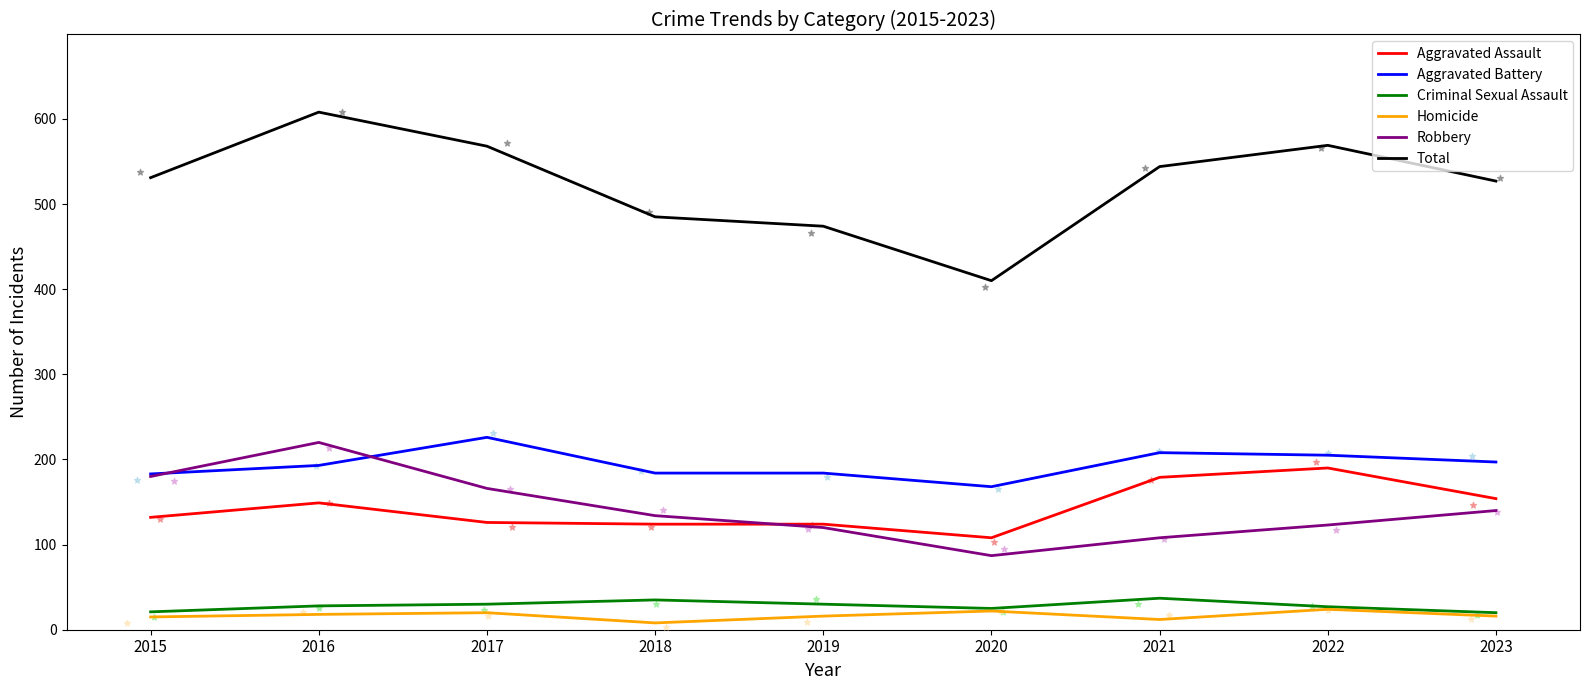

Which series has the largest total across all categories?

Total